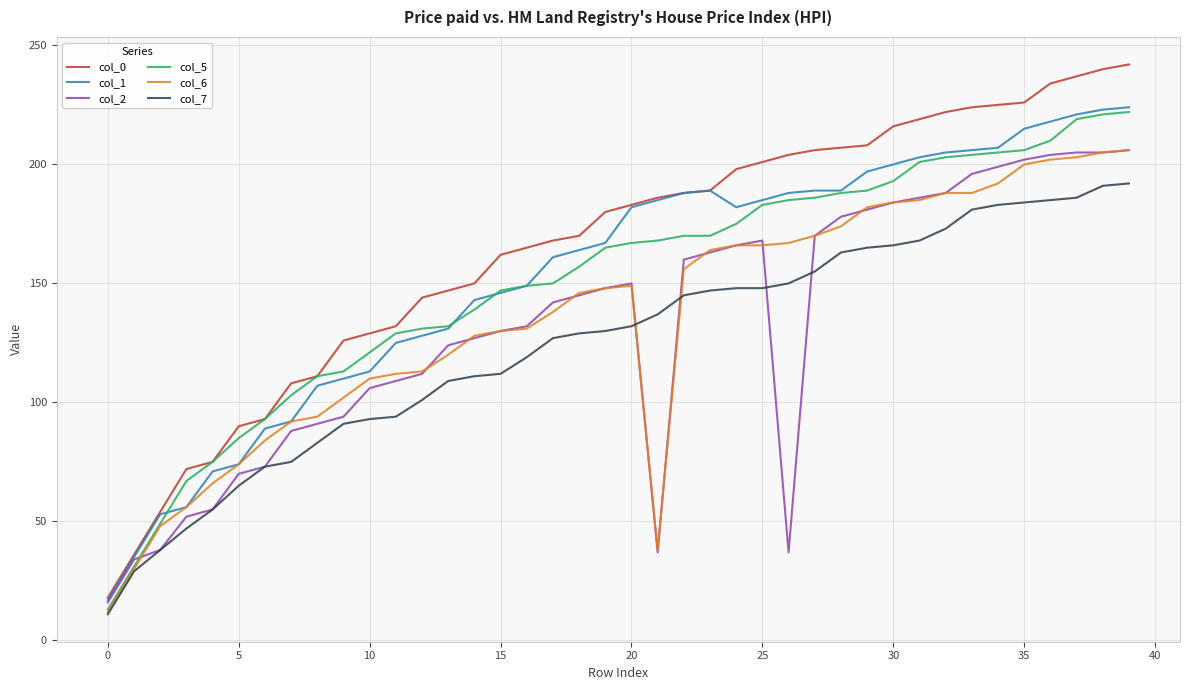

True or false: col_0 and col_7 cross at least once.

False